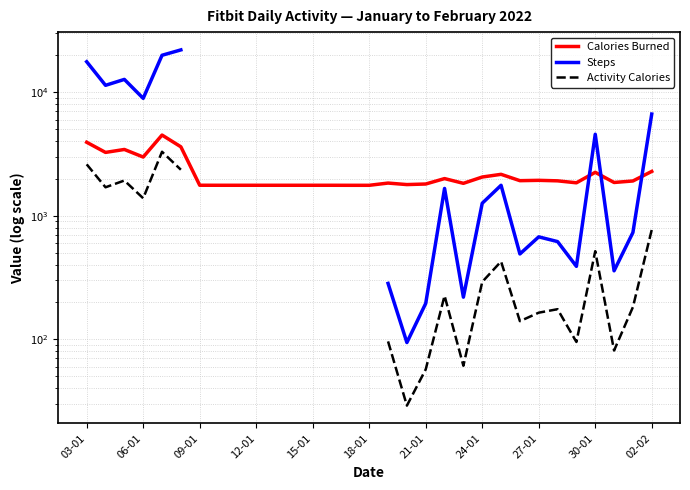

True or false: Activity Calories and Calories Burned intersect in this chart.

False